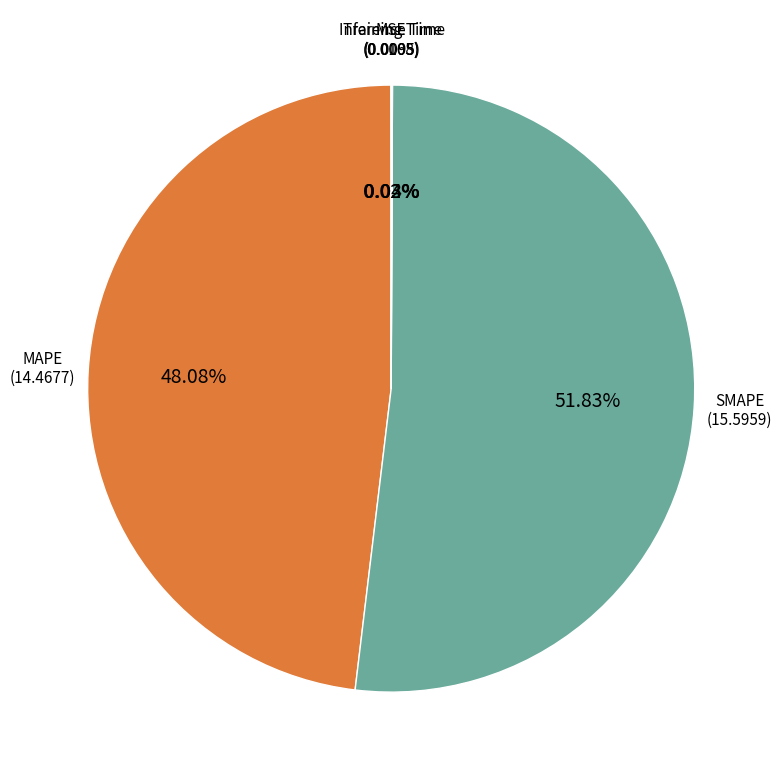

What is the largest slice in the pie chart?

SMAPE